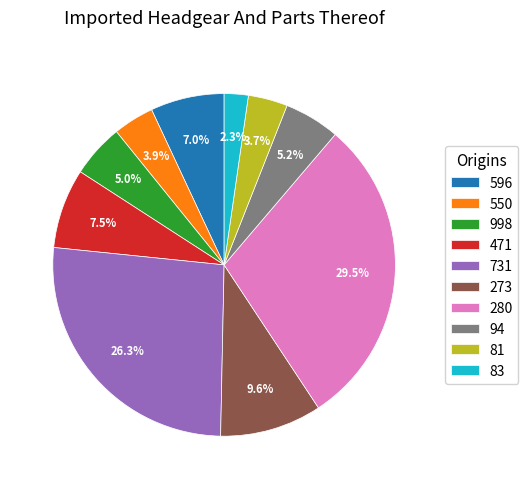

What is the smallest slice in the pie chart?

83